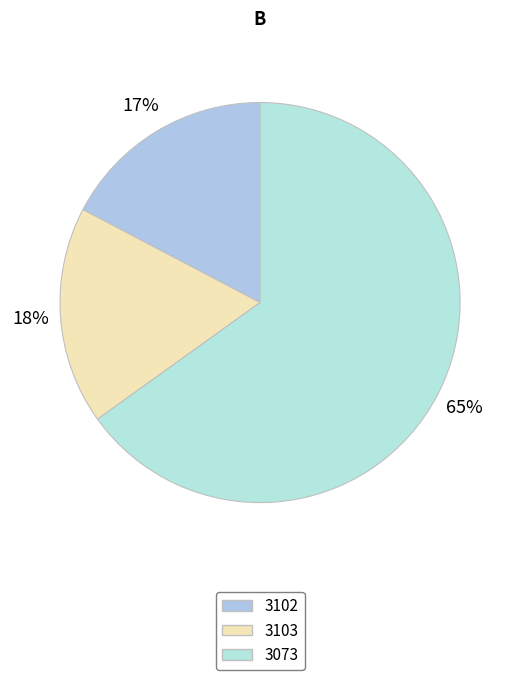

Is it true that 3103 is 18% of the pie?

True